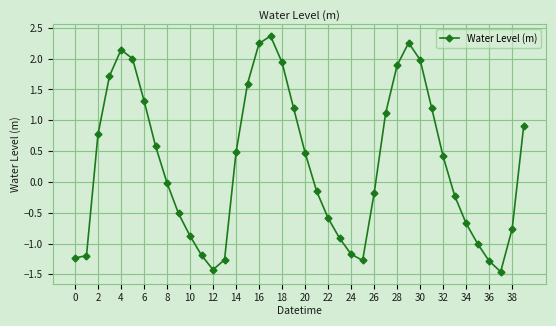

How many points are higher than both their immediate neighbors (excluding endpoints)?

3